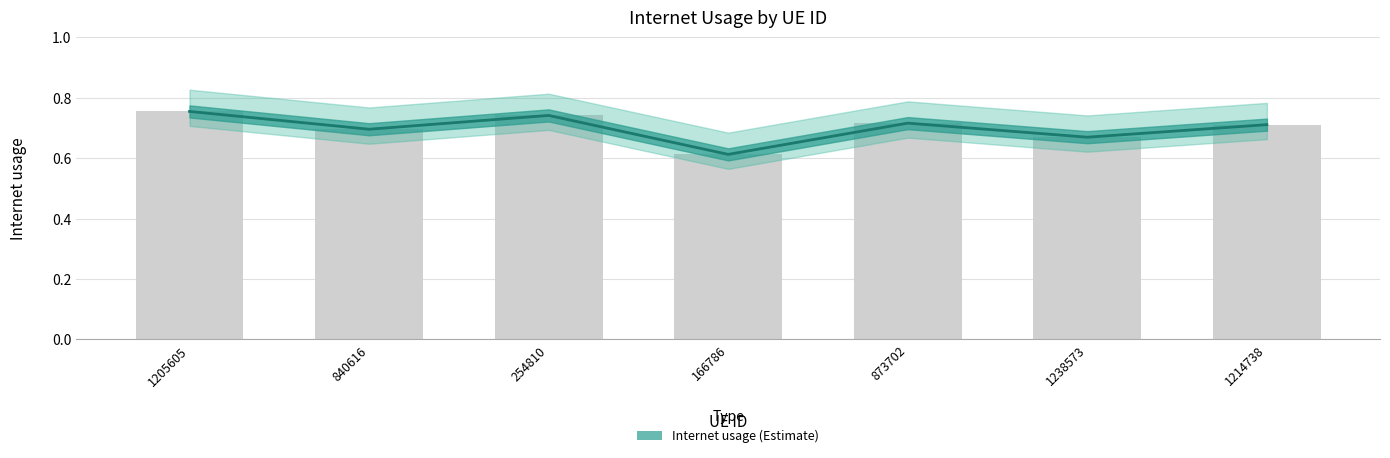

Reading left to right, transcribe all the data shown in this chart.

1205605=0.8	840616=0.7	254810=0.7	166786=0.6	873702=0.7	1238573=0.7	1214738=0.7